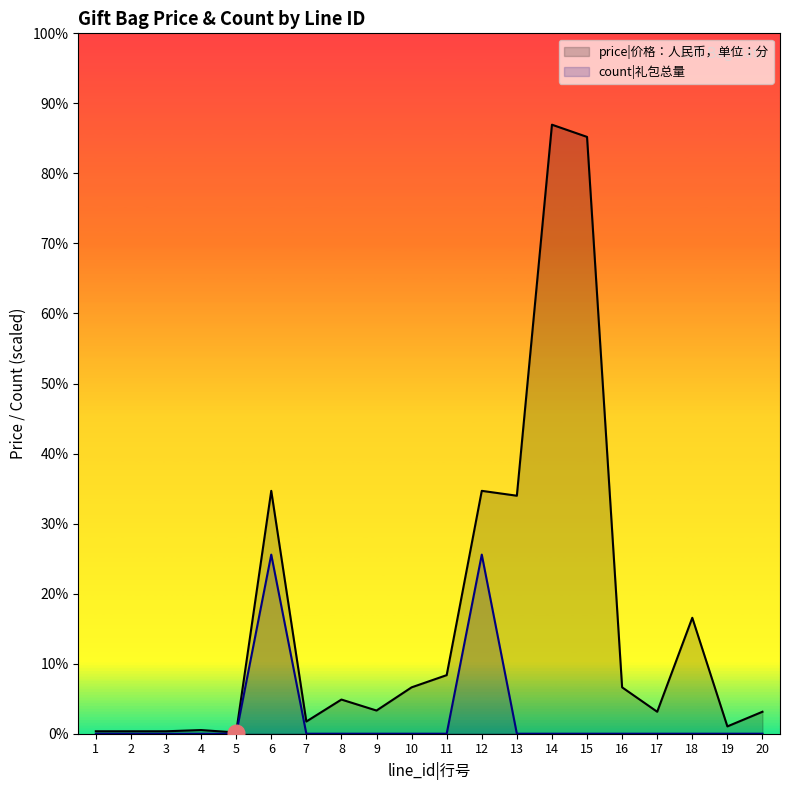

True or false: price|价格：人民币，单位：分 and count|礼包总量 cross at least once.

False